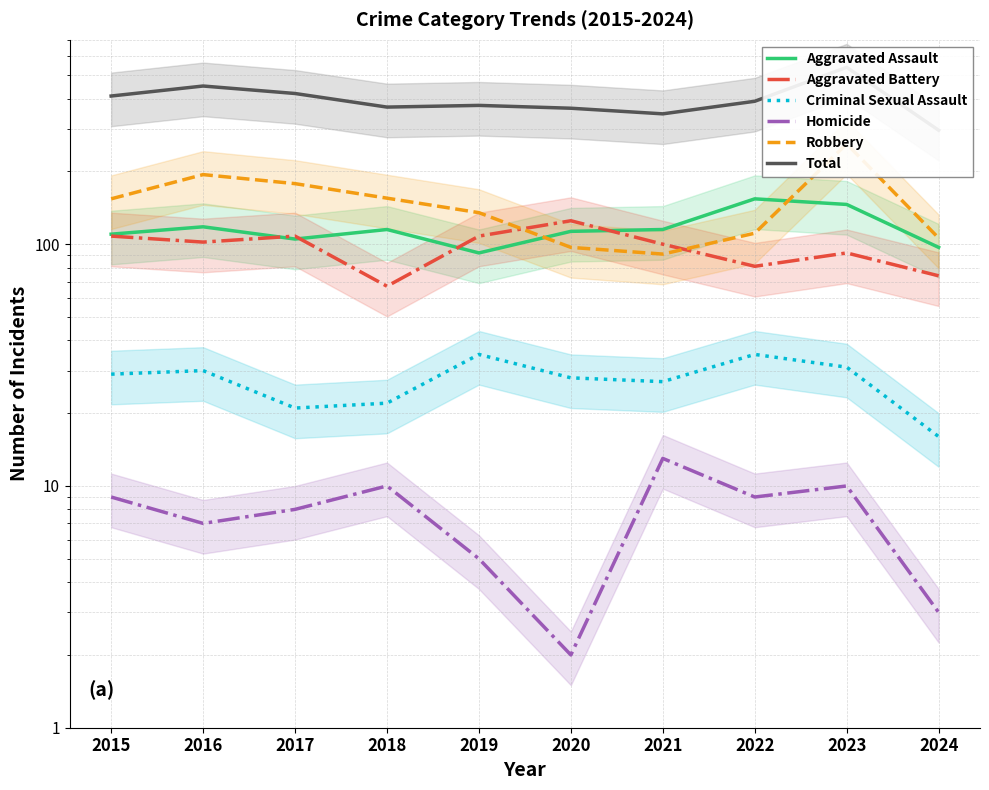

List the labels in order of Total value, smallest first.

2024, 2021, 2020, 2018, 2019, 2022, 2015, 2017, 2016, 2023